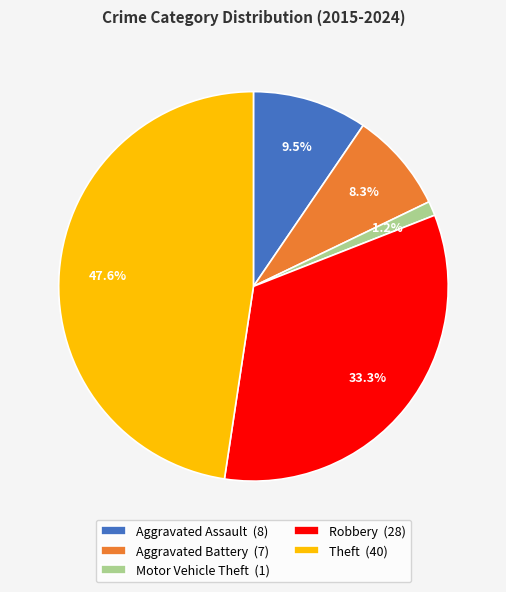

Is there any slice that represents more than half of the pie?

No